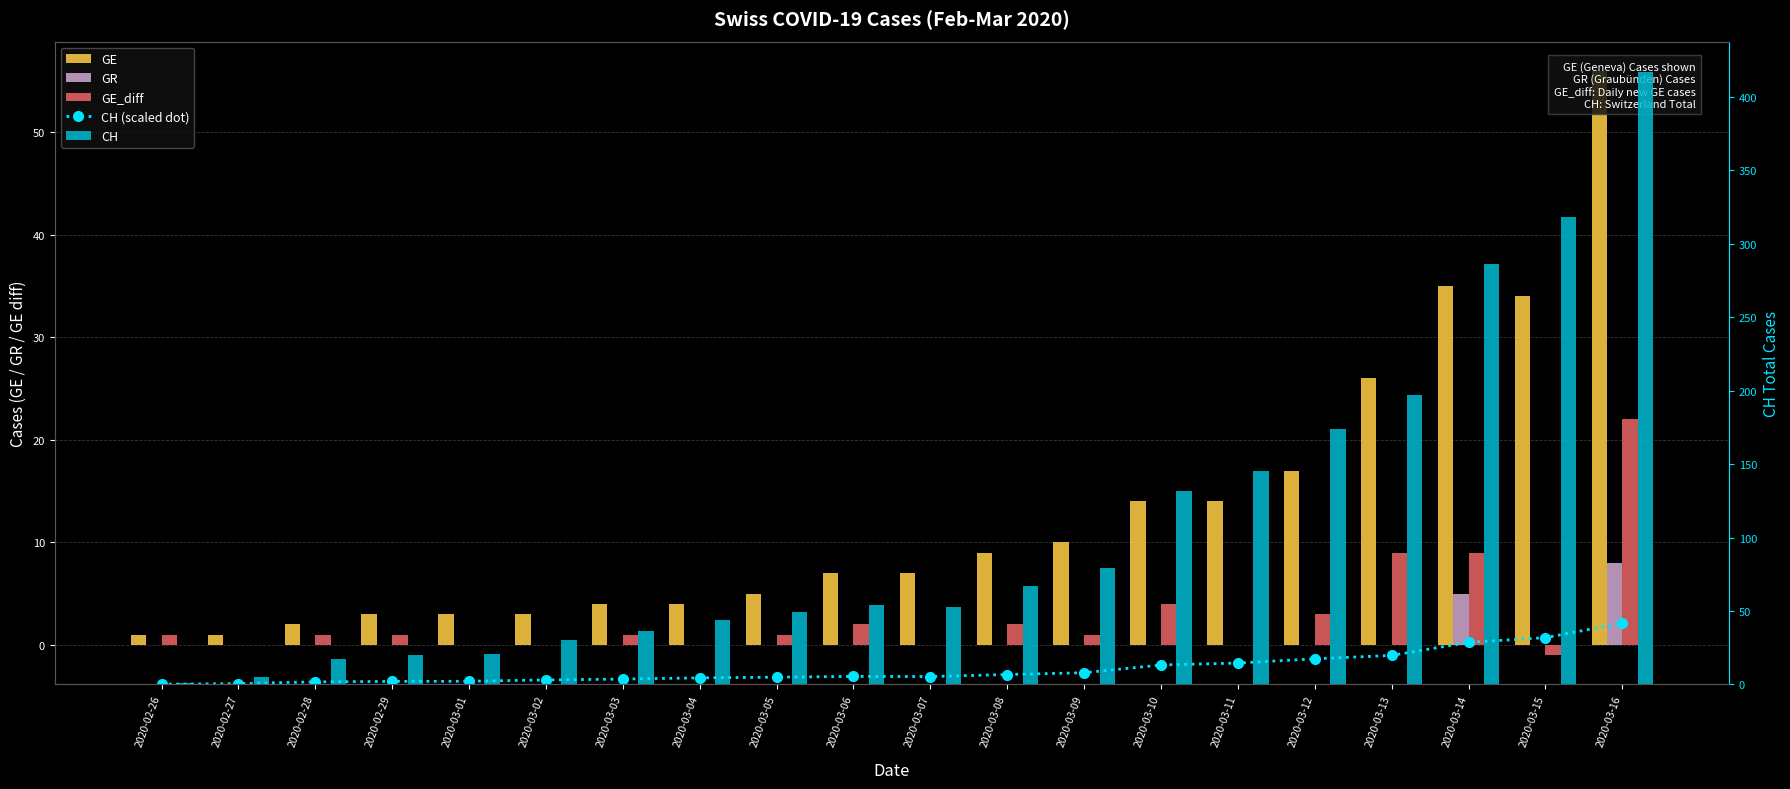

At which label does GR reach its peak?

2020-03-16